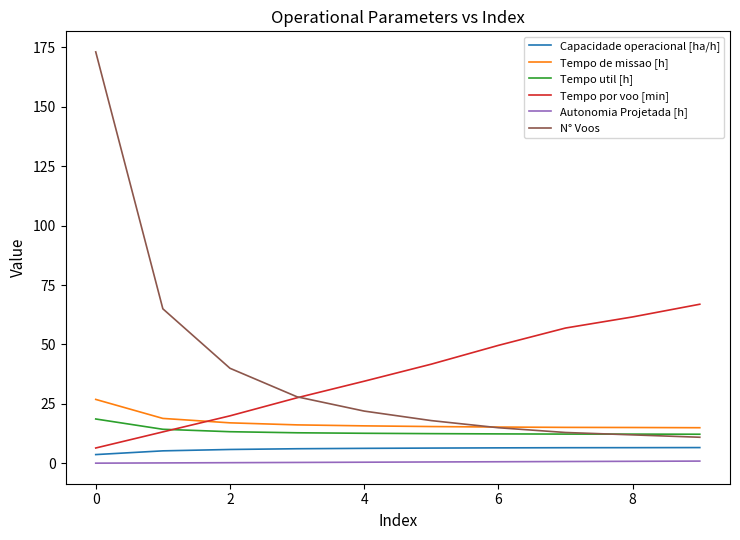

True or false: Tempo por voo [min] has more than 2 points higher than both neighbors.

False